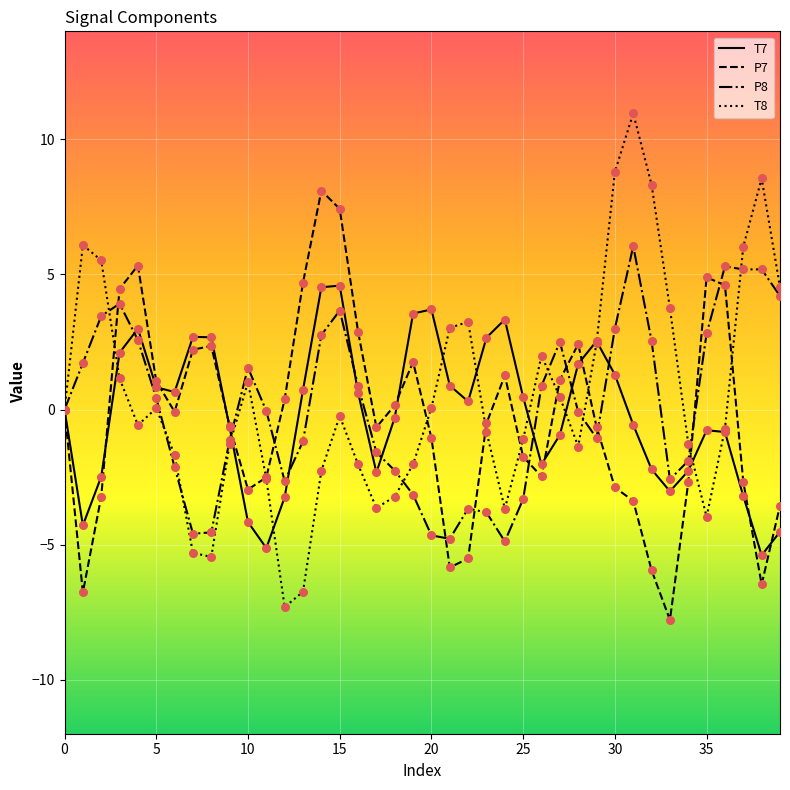

Which series has the largest range (max minus min)?

T8